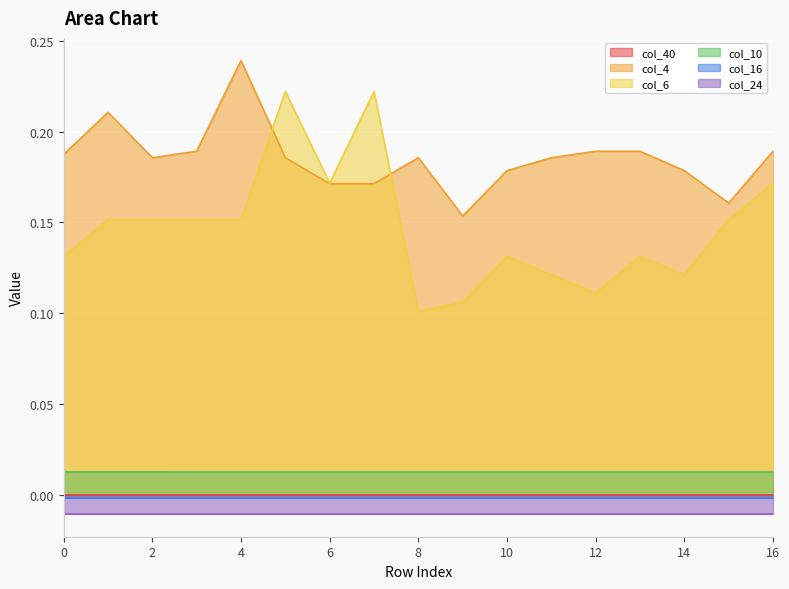

True or false: col_6 and col_10 intersect in this chart.

False